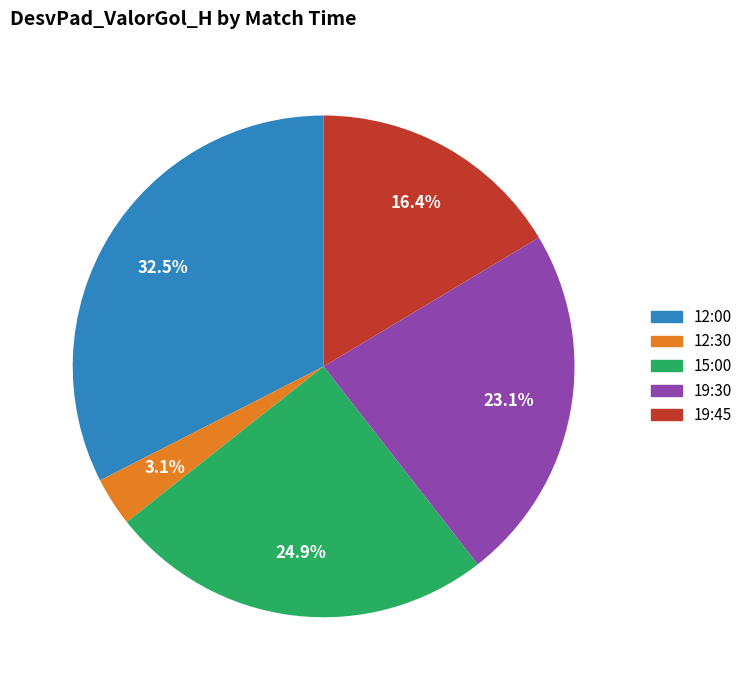

Is it true that 19:45 is 16% of the pie?

True